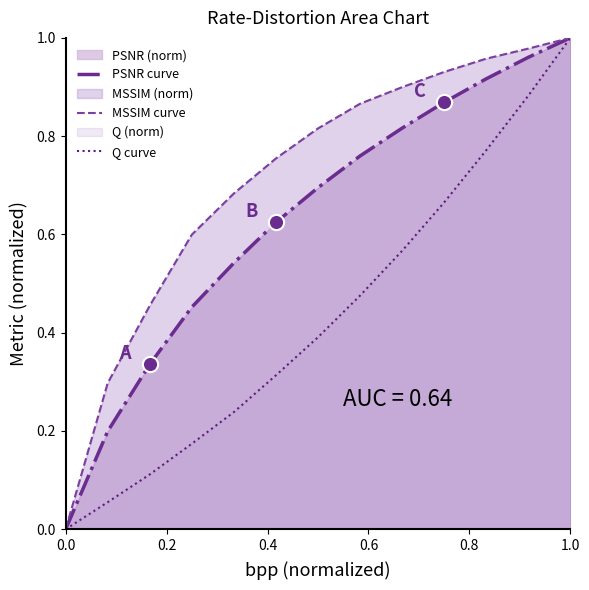

Which series has the largest Y range (max minus min)?

PSNR curve